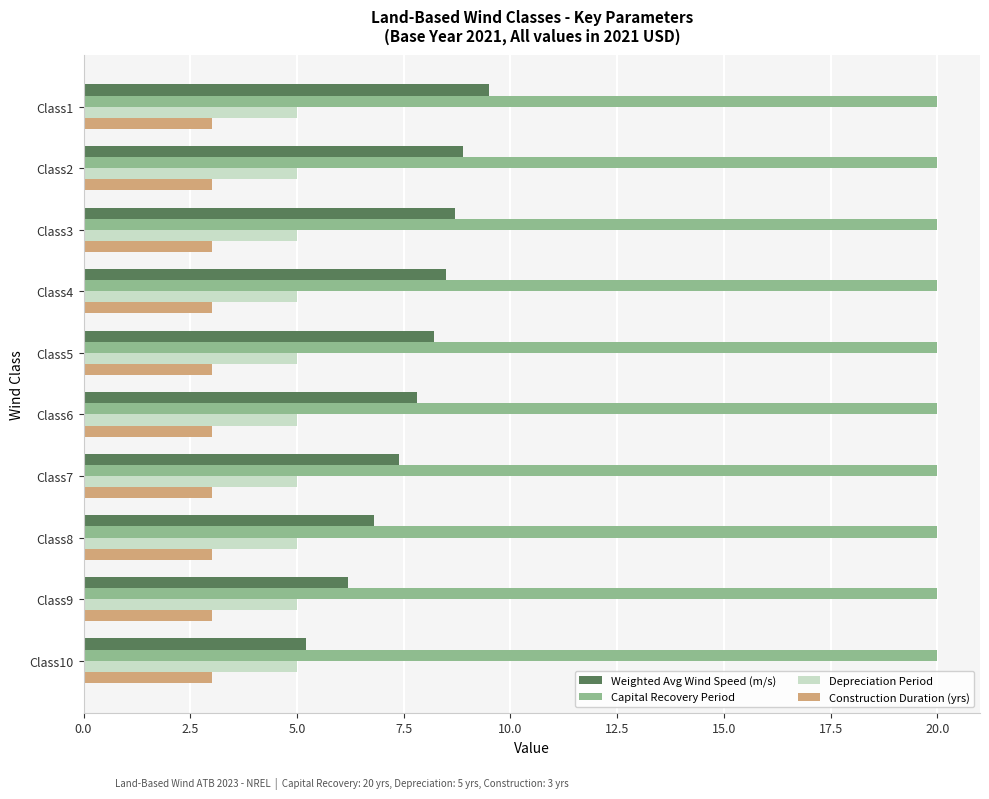

Which series has the widest spread of values?

Weighted Avg Wind Speed (m/s)